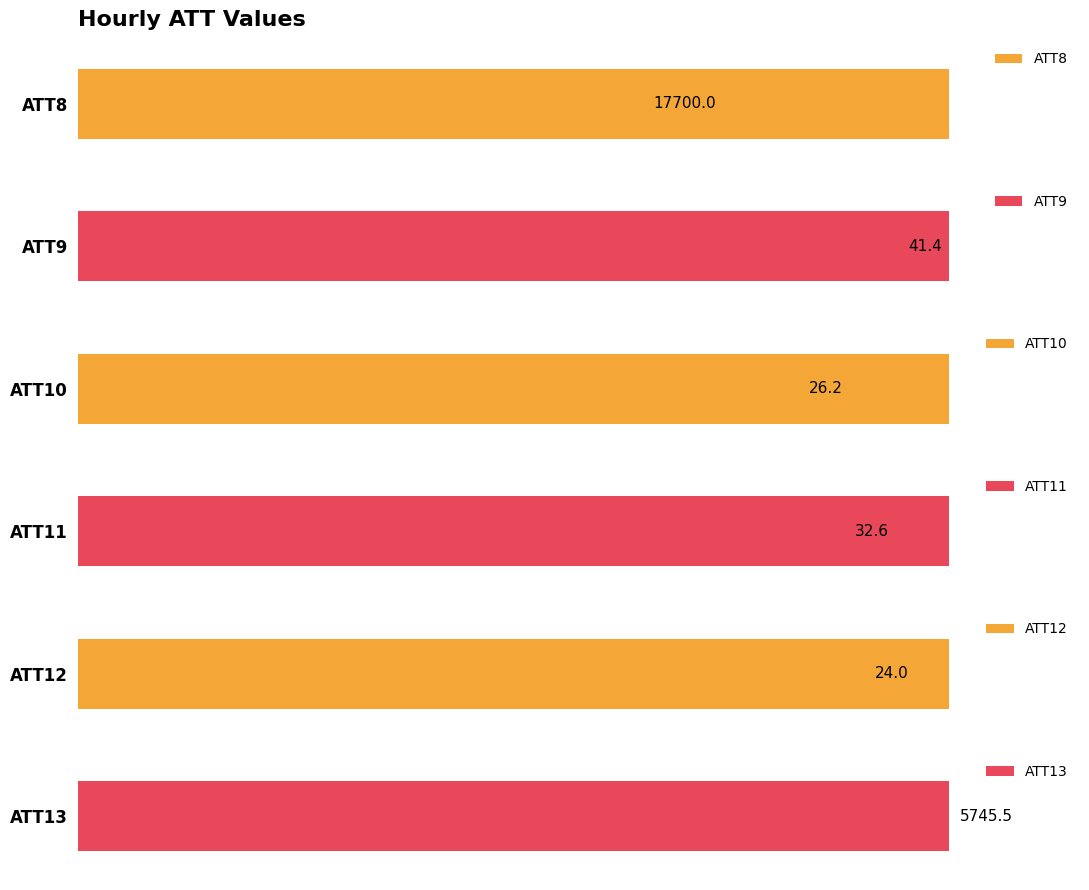

What are all the series names shown in the legend?

ATT8, ATT9, ATT10, ATT11, ATT12, ATT13